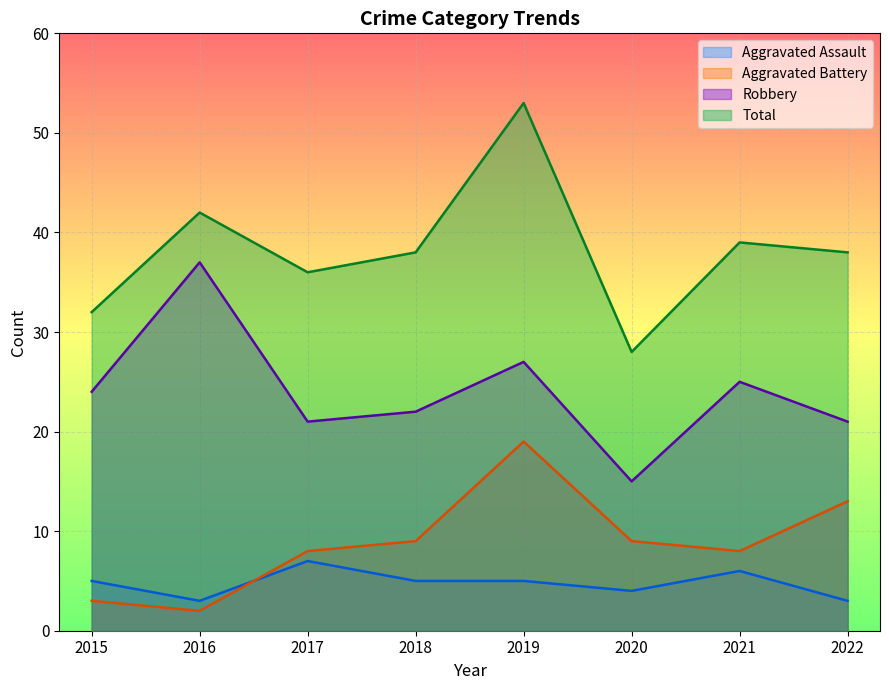

What is the sum of all Total values?

306